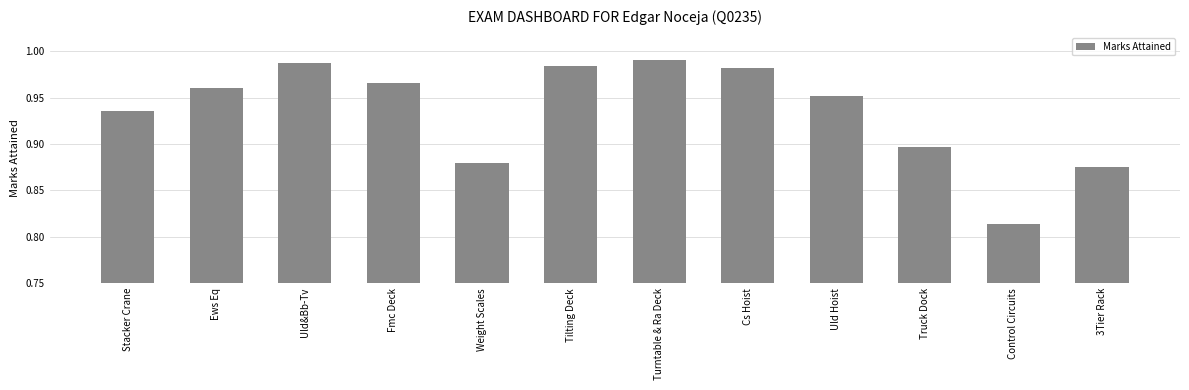

What is the label of the 5th bar from the left?

Weight Scales